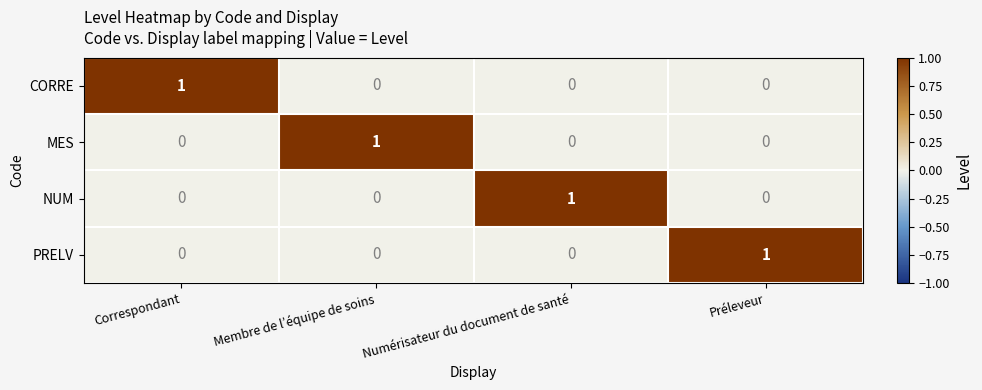

How many distinct data groups are displayed?

4